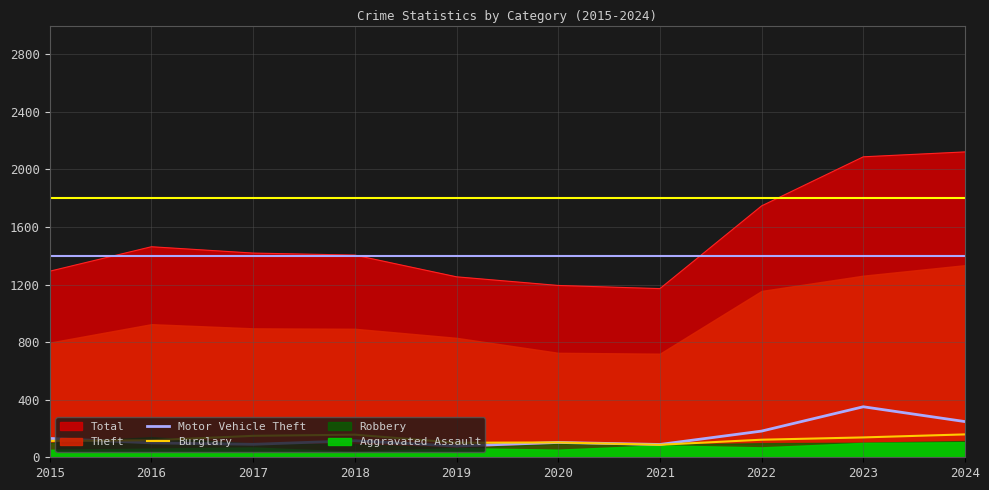

What is the difference between the maximum and minimum values in the Burglary series?

72